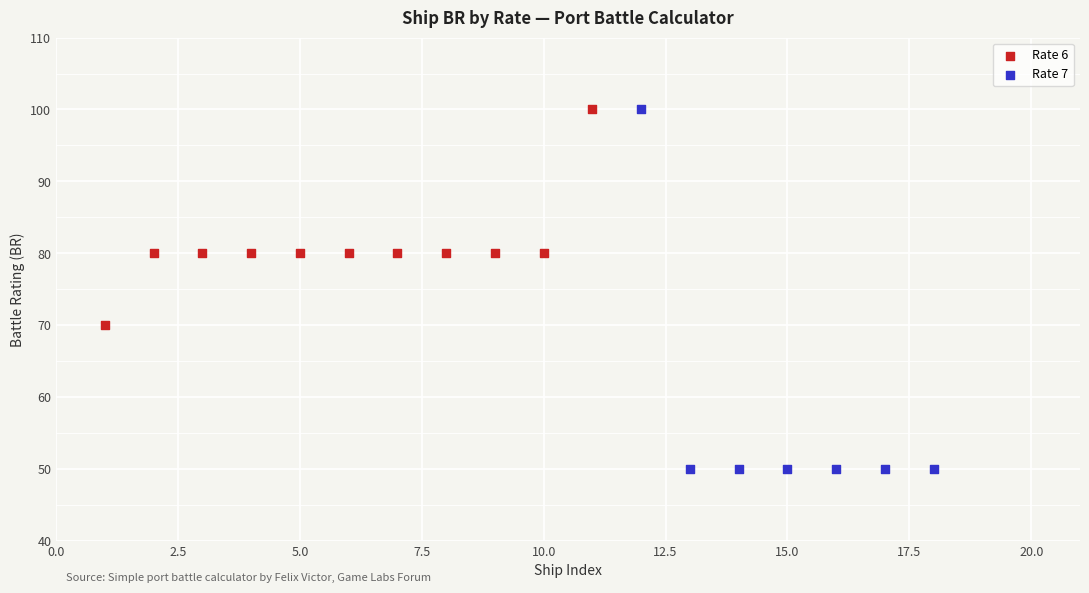

Which series contains the lowest Y value?

Rate 7